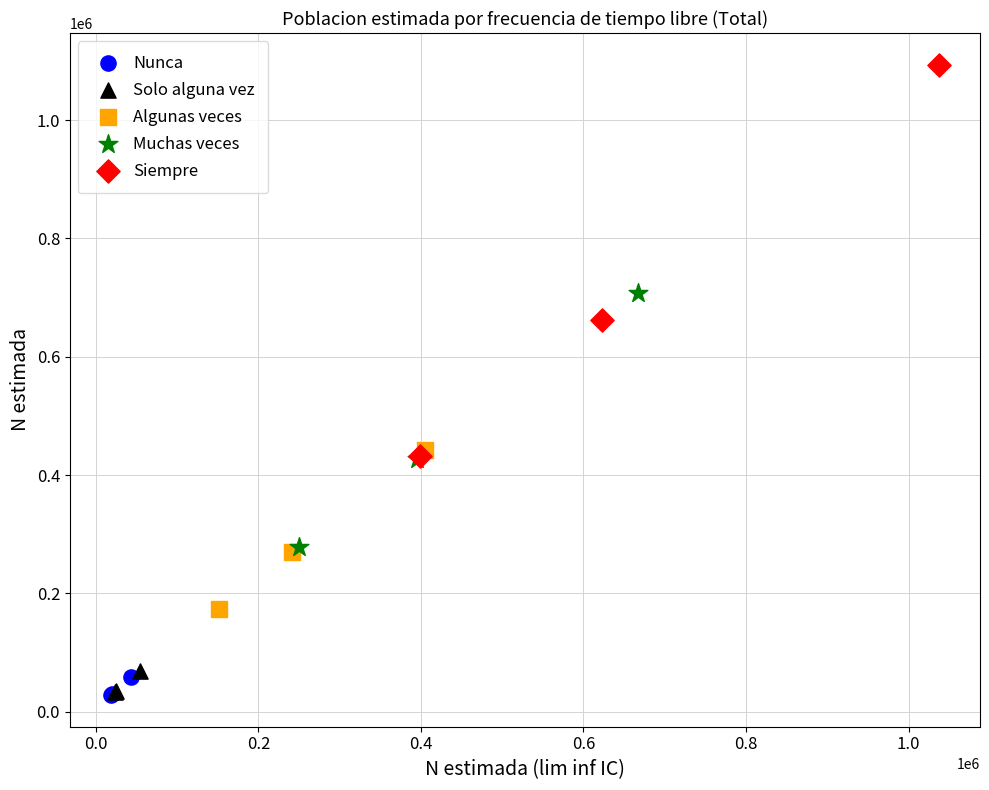

Which series contains the highest Y value?

Siempre